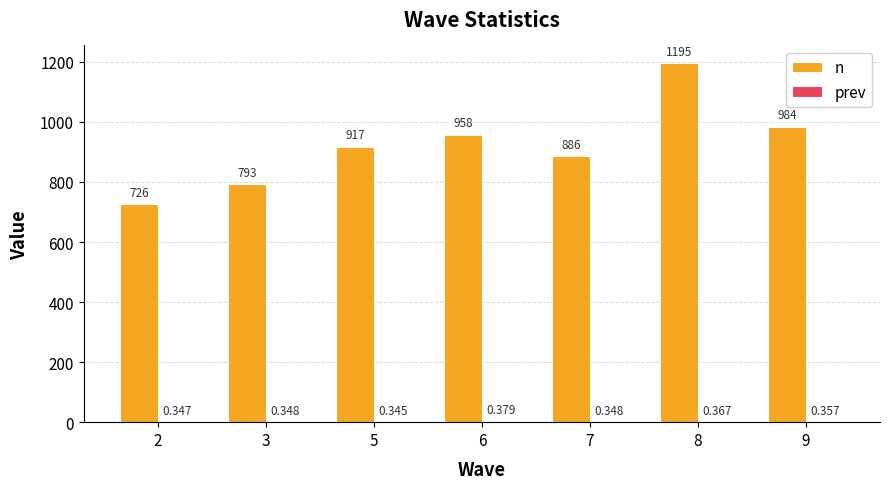

Which series has the largest total across all categories?

n